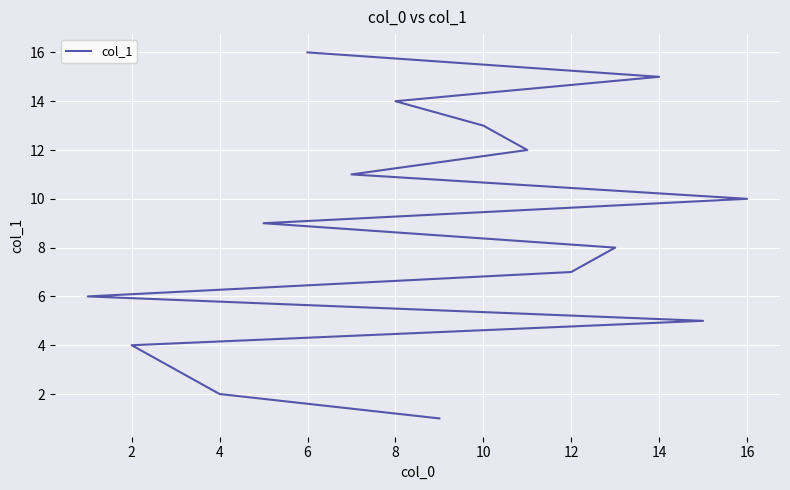

Which has a higher value, 8 or 15?

15